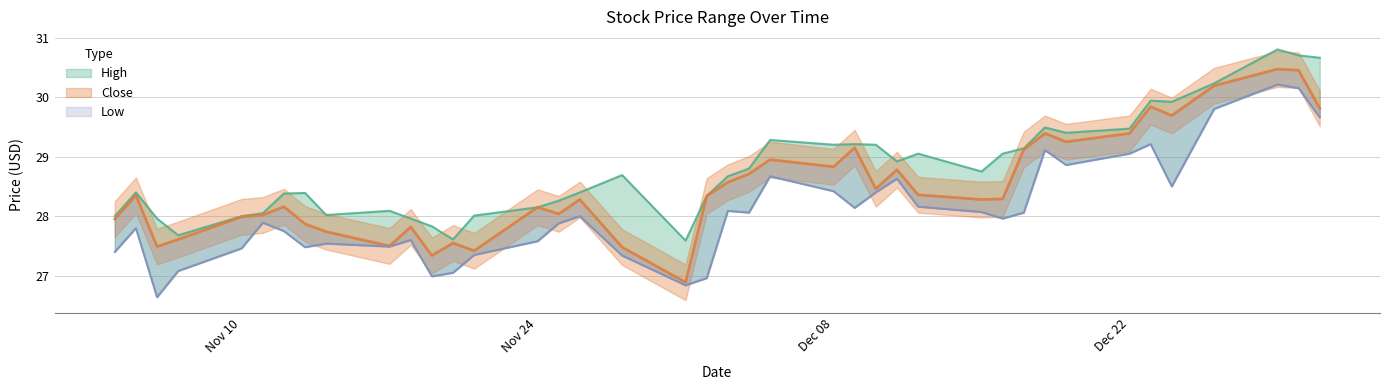

What is the value of the Close point at the 29th from the left?

27.3